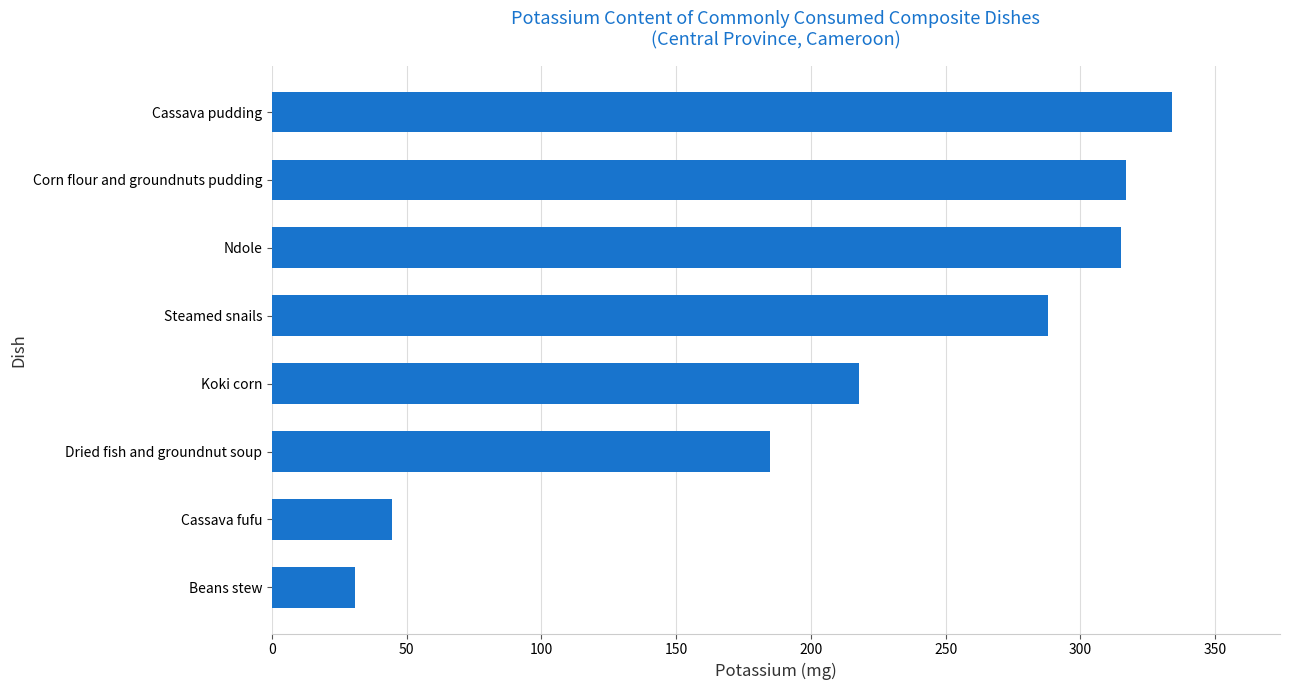

How many bars are there in total?

8